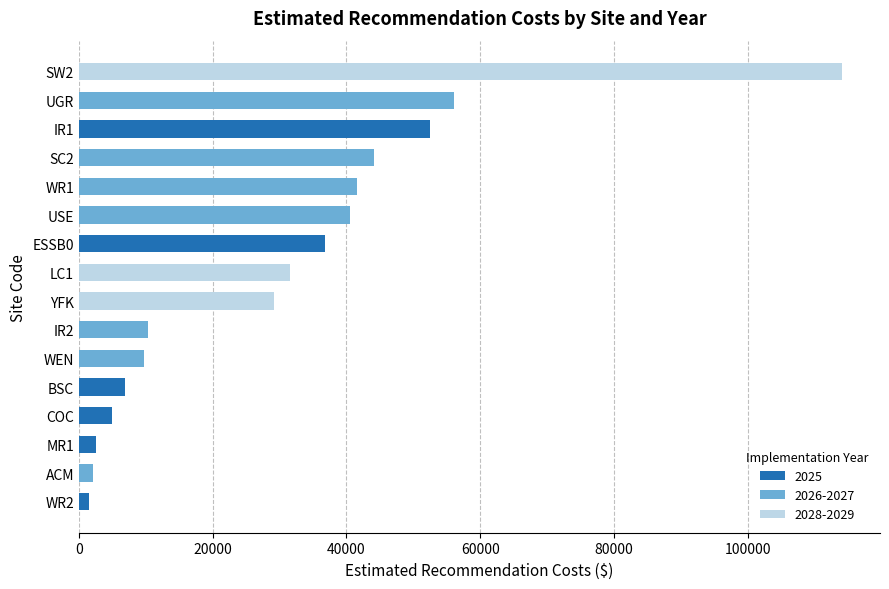

What is the total value across all series at WR1?

41539.2